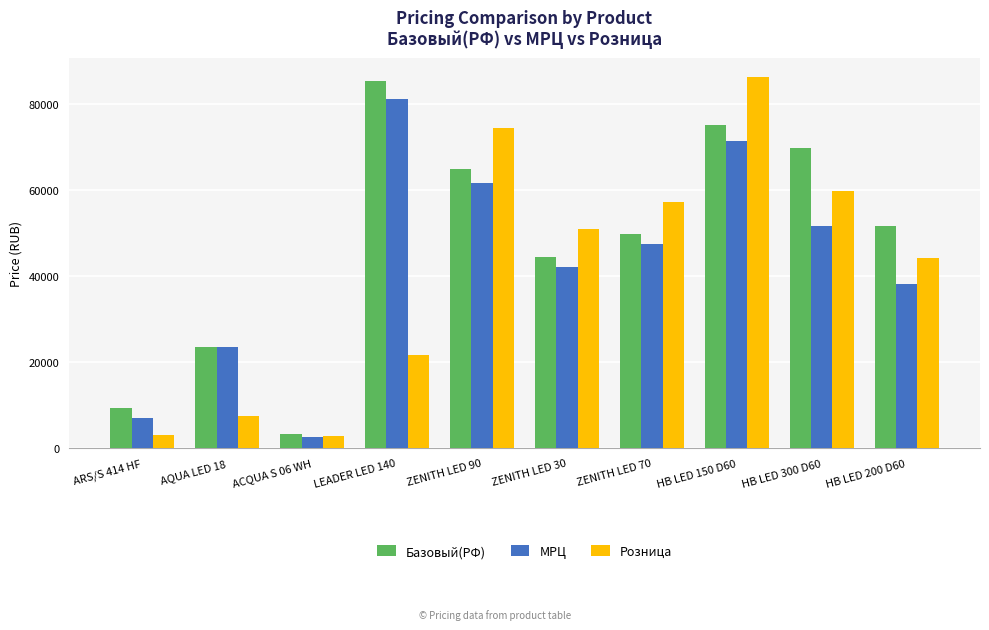

The value of Базовый(РФ) at LEADER LED 140 is 85435.0. True or false?

True